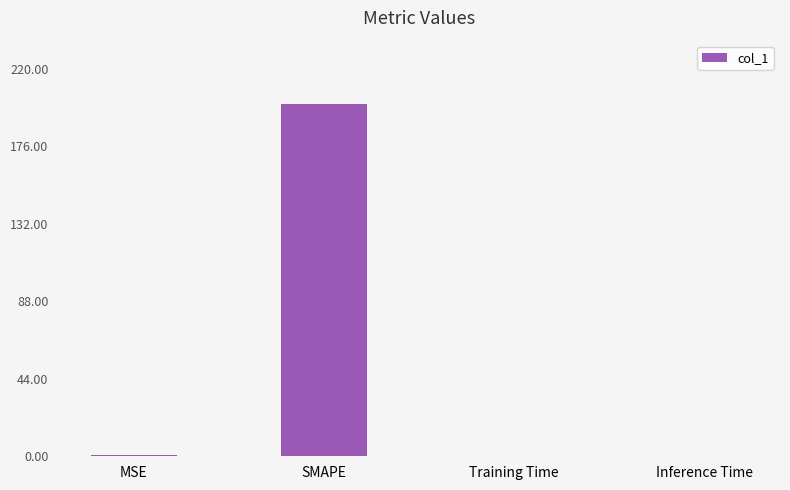

The chart shows a value of 0.0 at Inference Time. True or false?

True